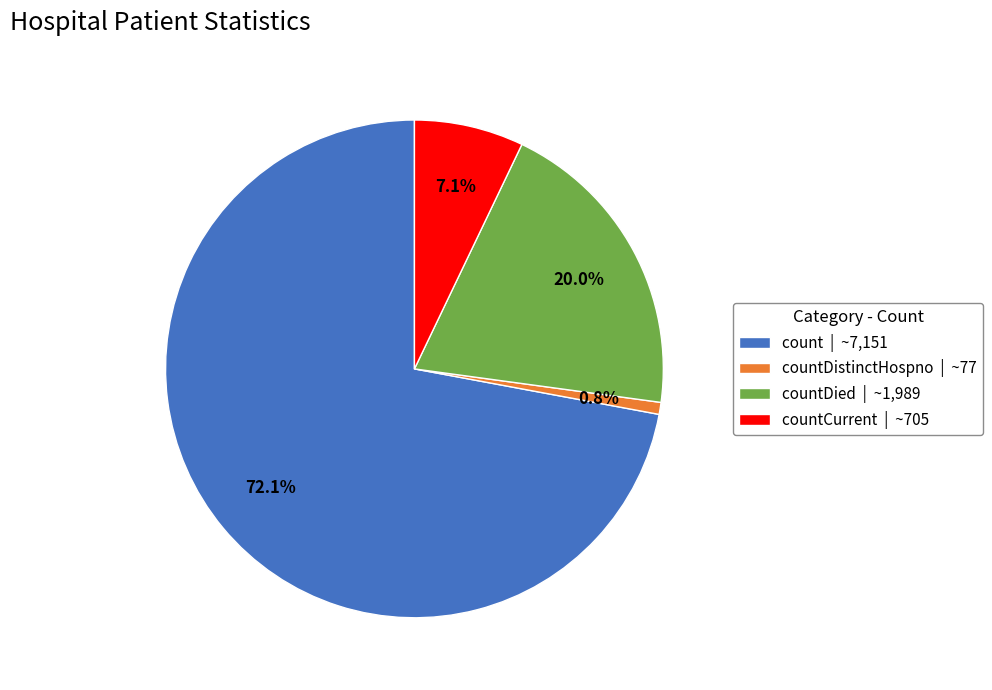

Rank the categories by value from lowest to highest.

countDistinctHospno | ~77, countCurrent | ~705, countDied | ~1,989, count | ~7,151